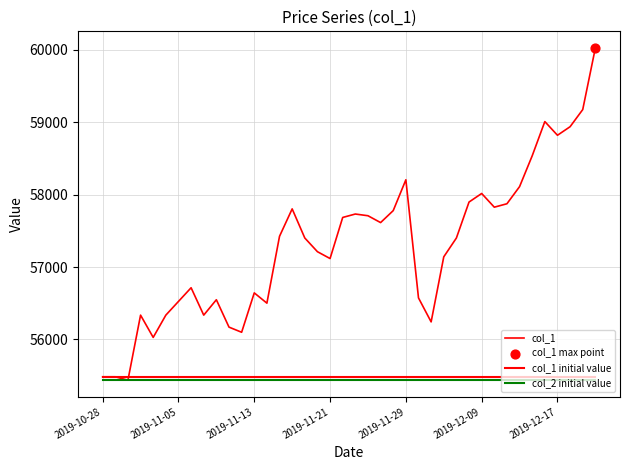

How many lines are shown in the chart?

3